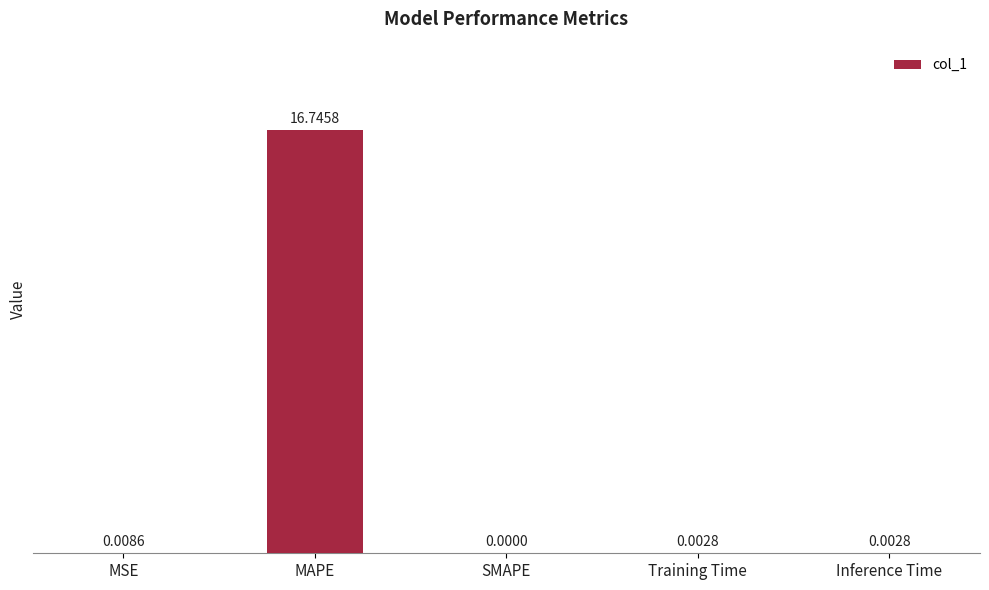

What is the sum of all values?

16.8